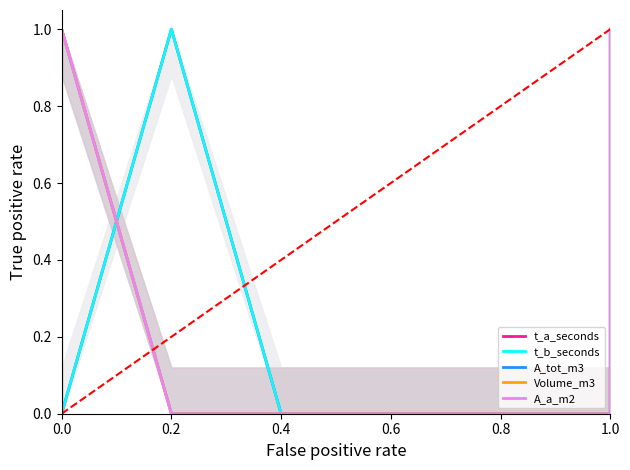

Is it true that t_b_seconds equals 0 at 0.4?

True